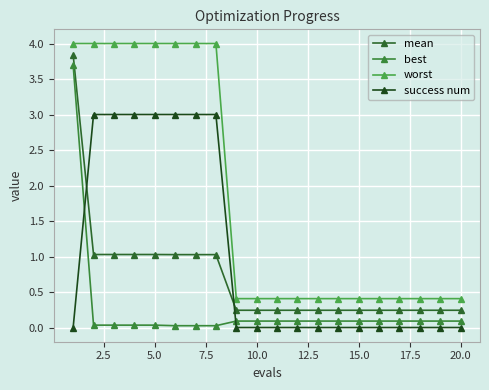

Count the number of categories in the chart.

20